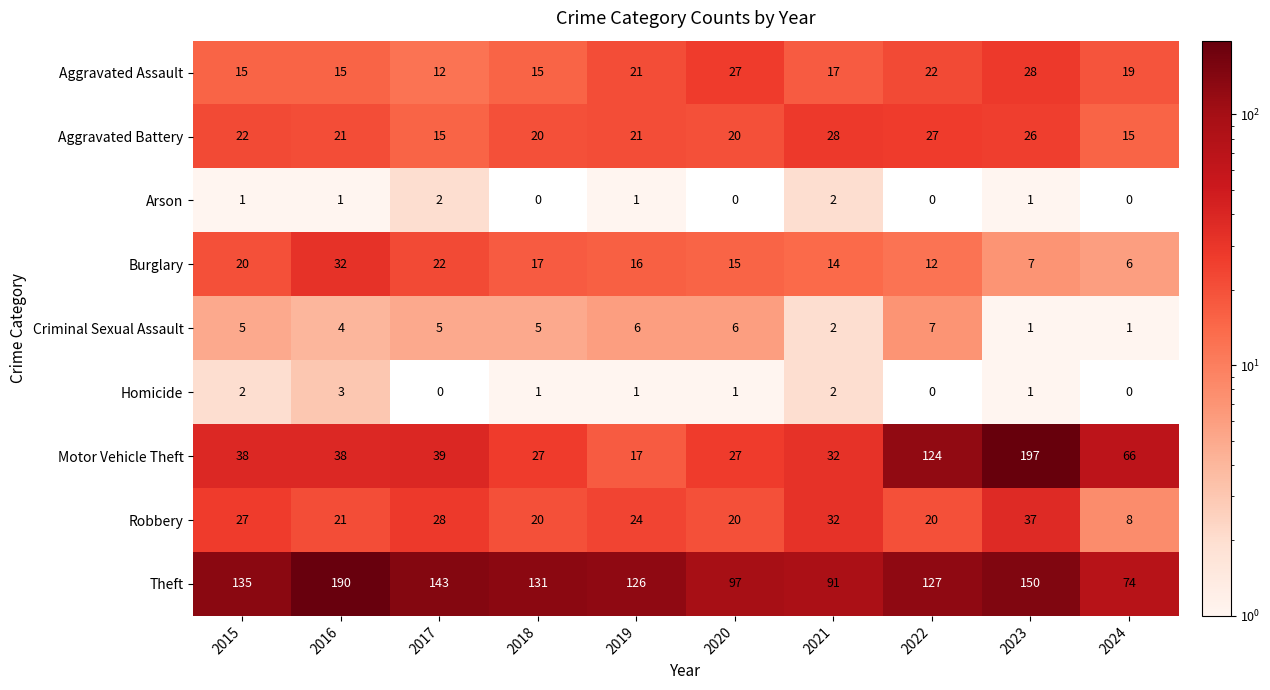

At which category is the sum across all series the highest?

2023